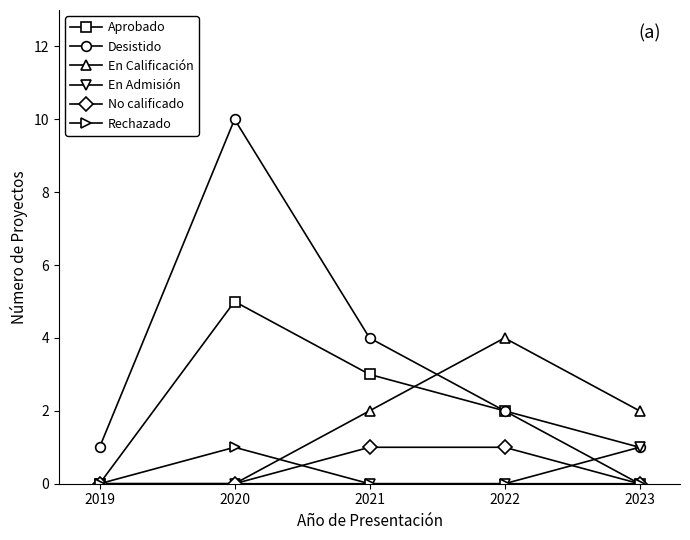

Which series has the largest range (max minus min)?

Desistido